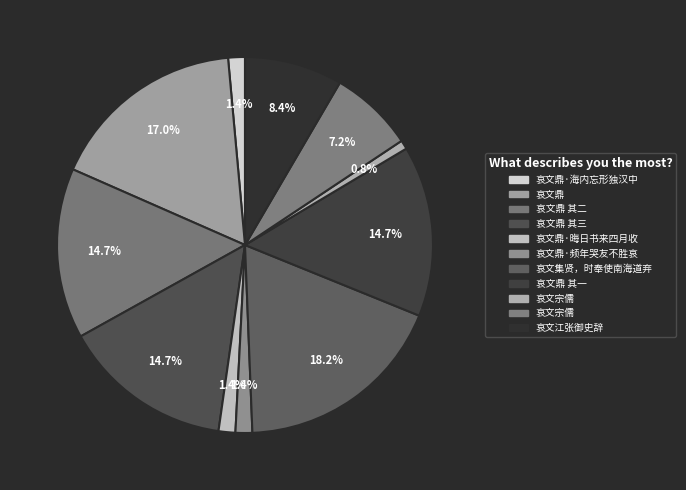

Count the number of slices in the pie.

11